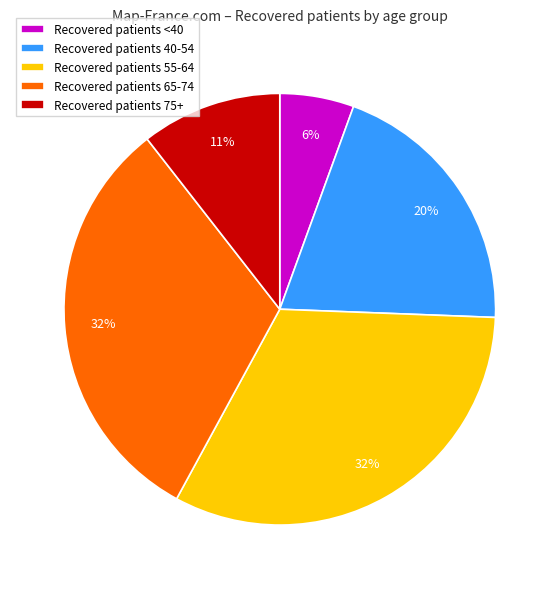

Combined, do Recovered patients 65-74 and Recovered patients 40-54 account for over 50%?

Yes